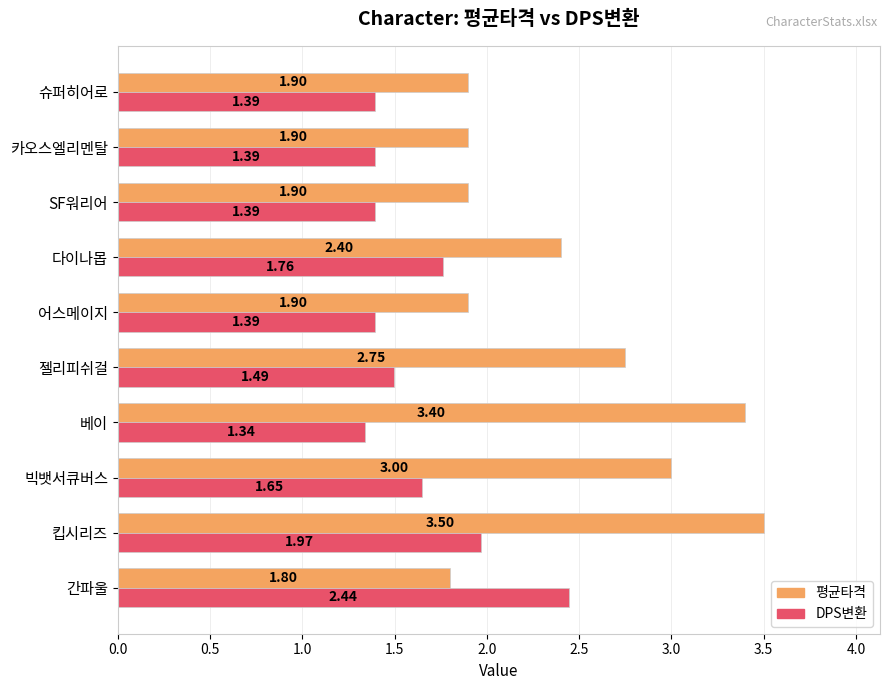

What is the difference between the maximum and minimum values in the DPS변환 series?

1.1